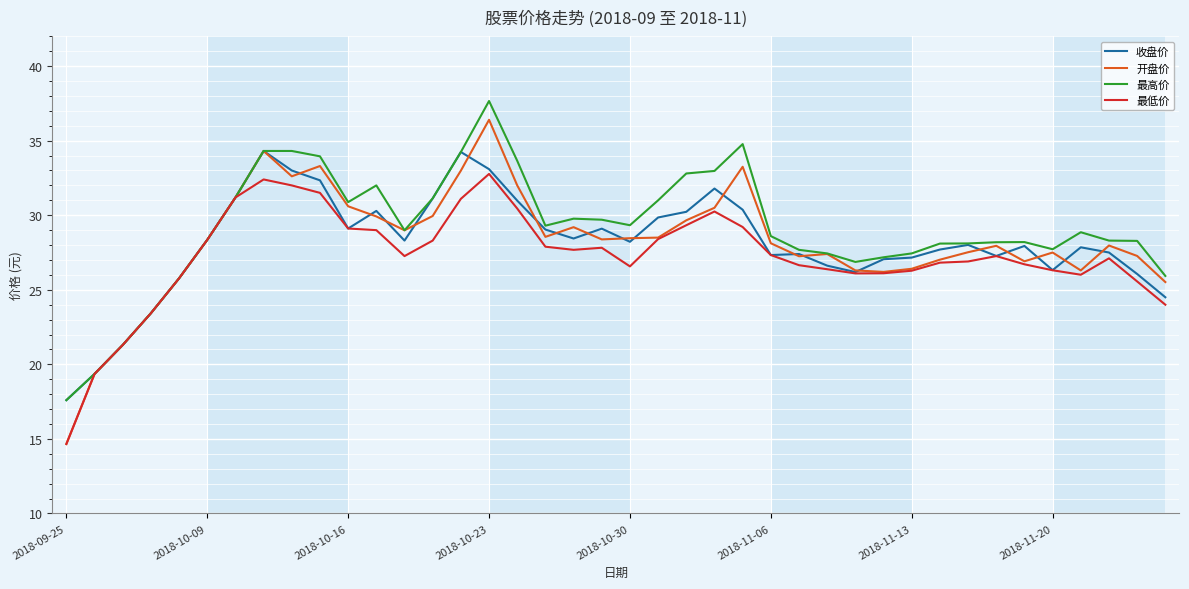

What is the smallest value displayed?

14.7